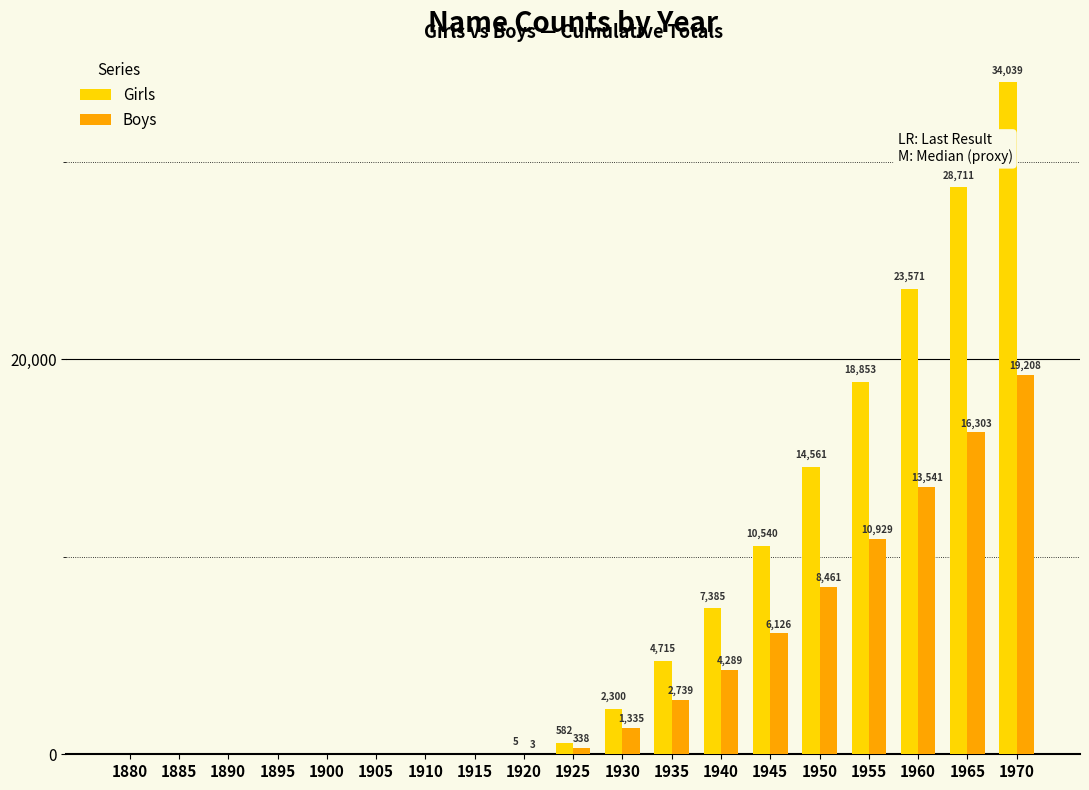

At which category does the chart reach its peak across all series?

1970